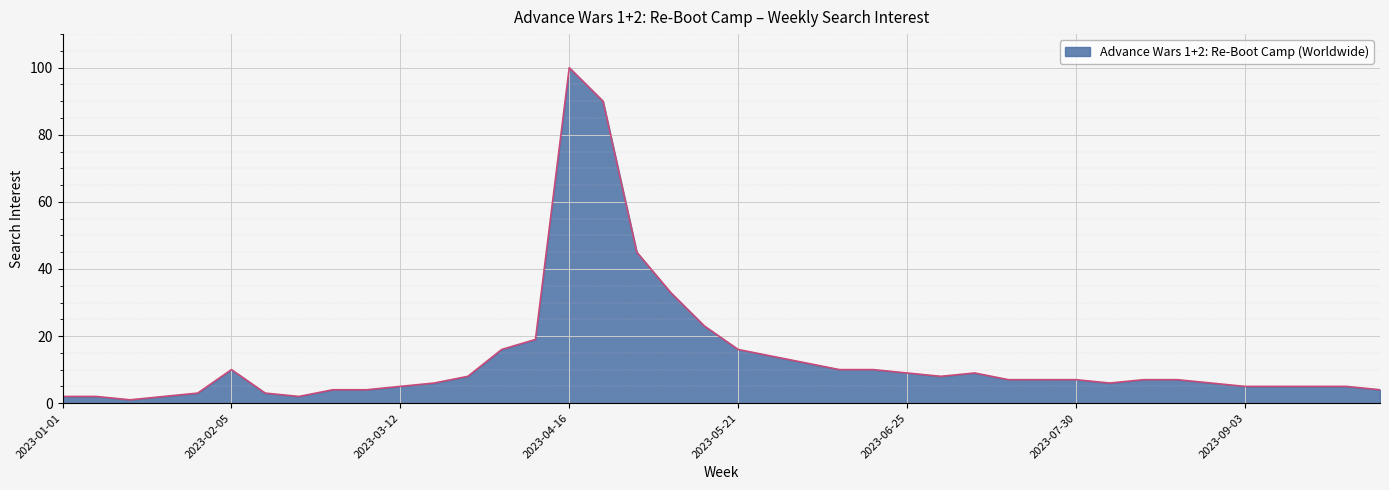

Does the chart have visible grid lines?

Yes